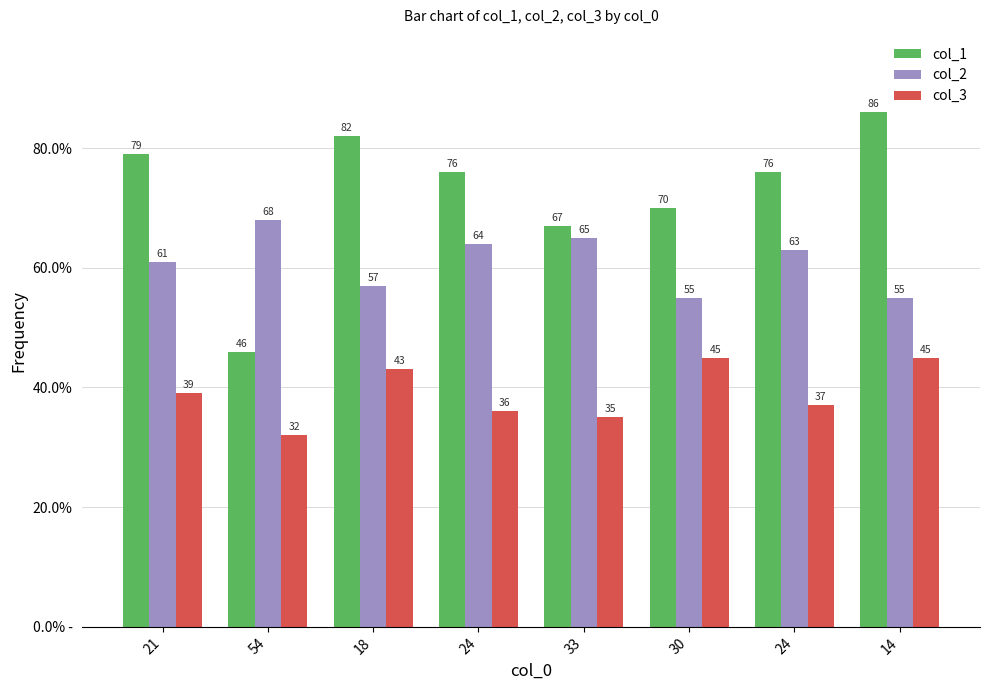

What is the difference between the col_3 values at 24 and 14?

9